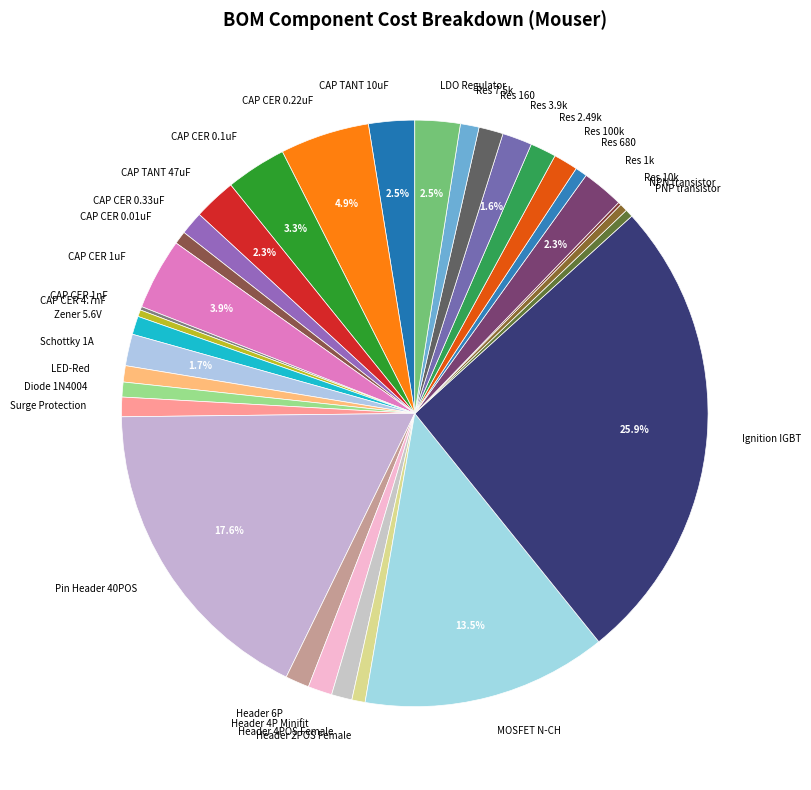

To the nearest percent, what percentage of the pie is Res 1k?

2%